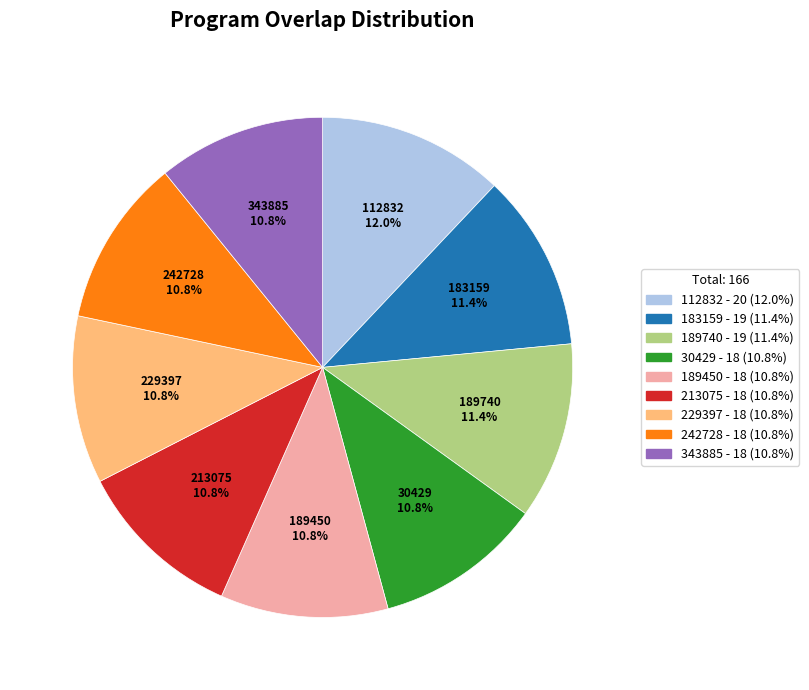

Does 242728 represent more than half of the total?

No